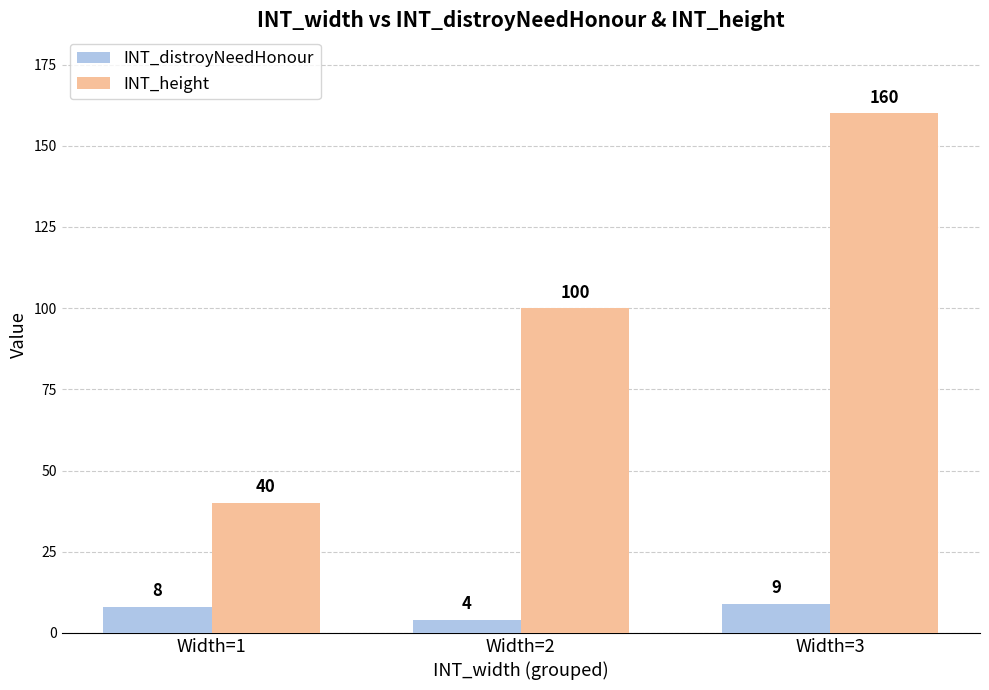

At which category is the sum across all series the highest?

Width=3